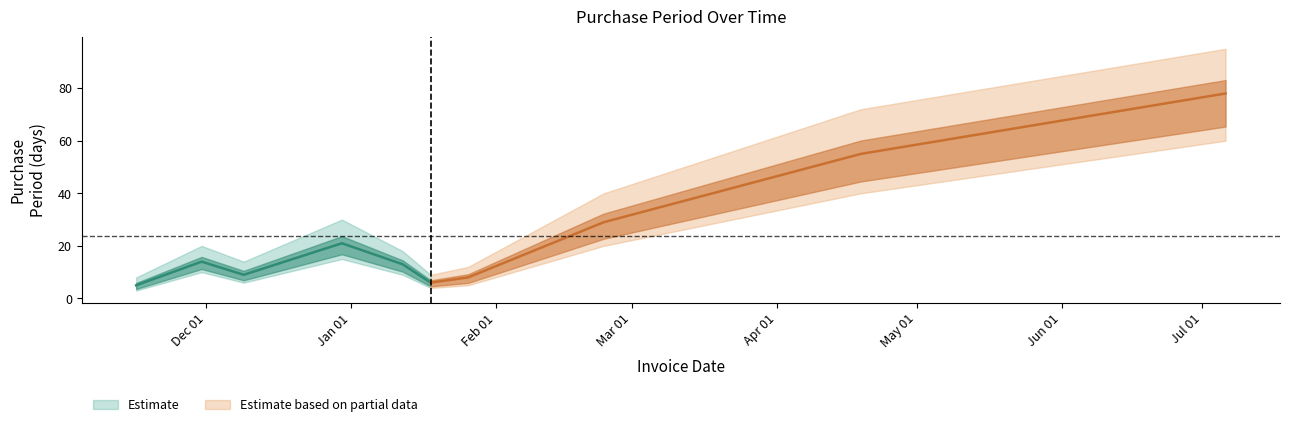

Between 2016-02-24 and 2016-07-06, which is larger?

2016-07-06